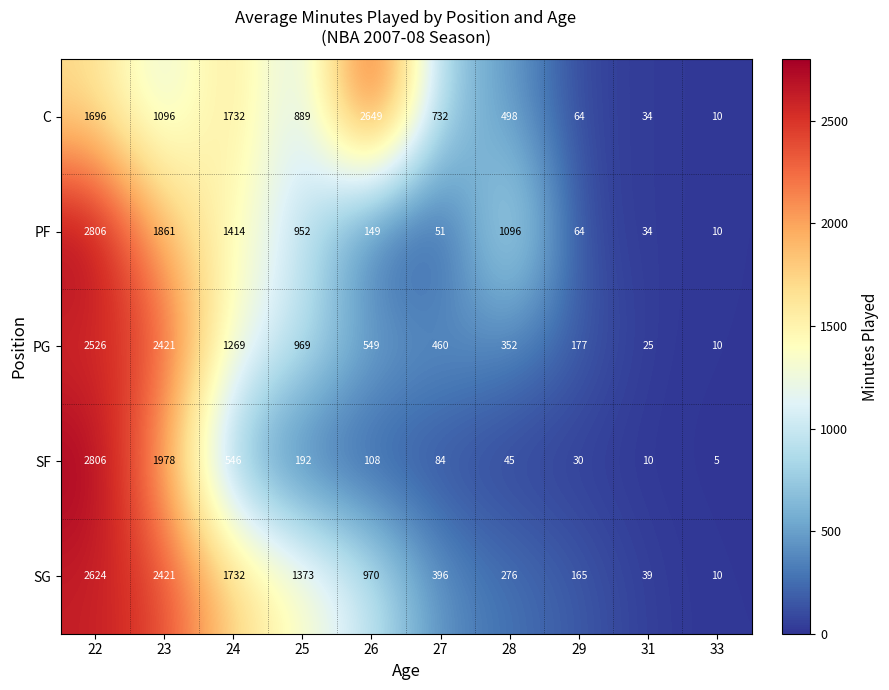

Which series has the widest spread of values?

SF